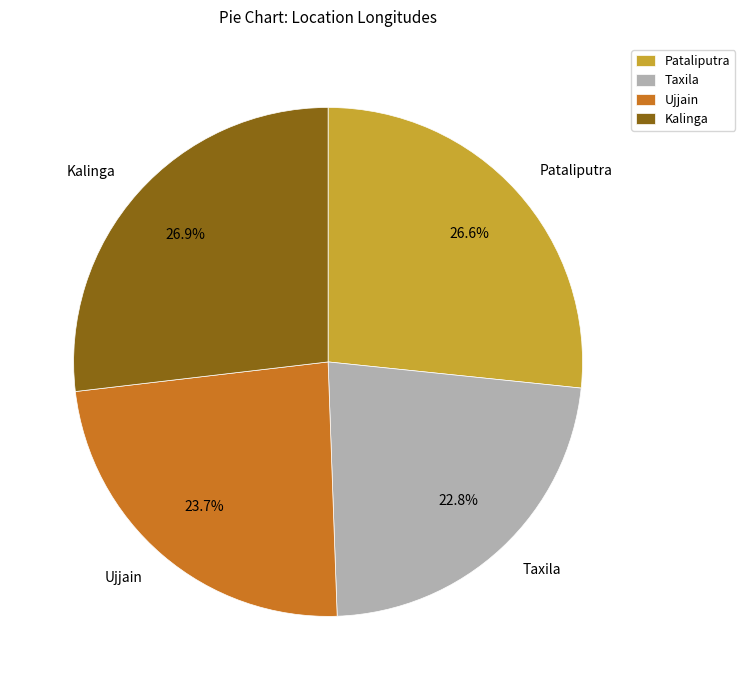

True or false: Ujjain accounts for 14% of the total.

False